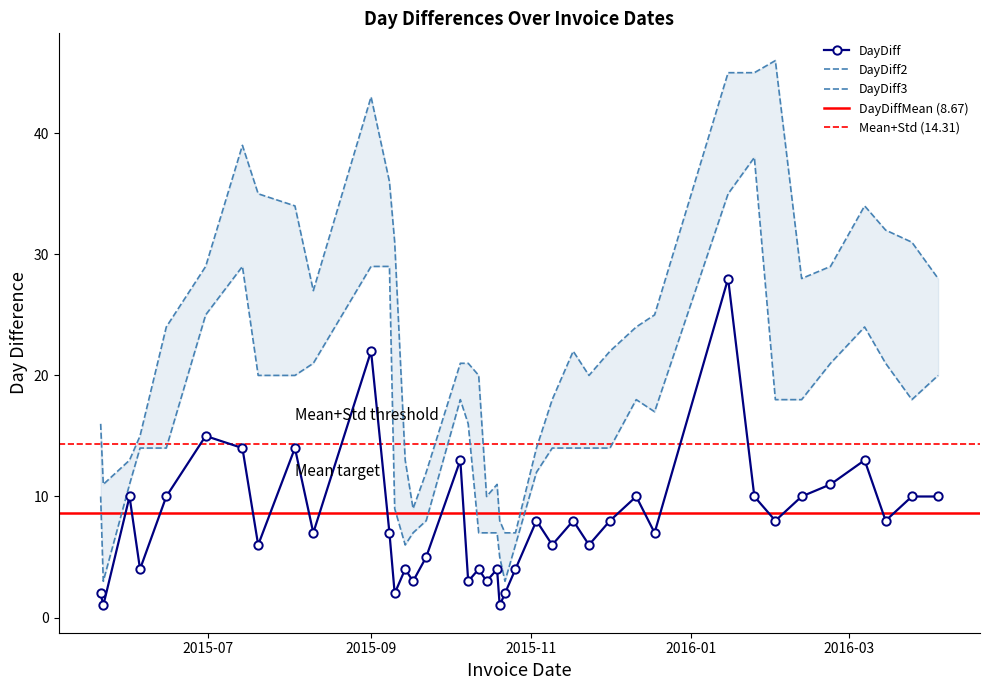

What is the value of the DayDiff3 point at the 36th from the left?

29